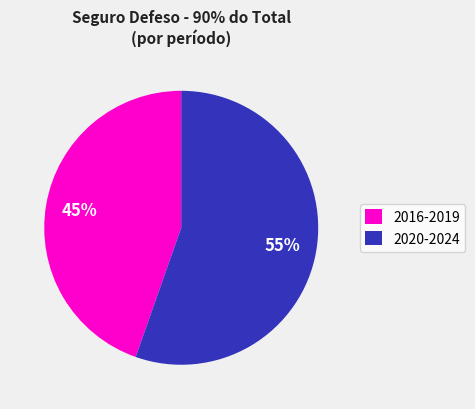

Which category accounts for the majority?

2020-2024